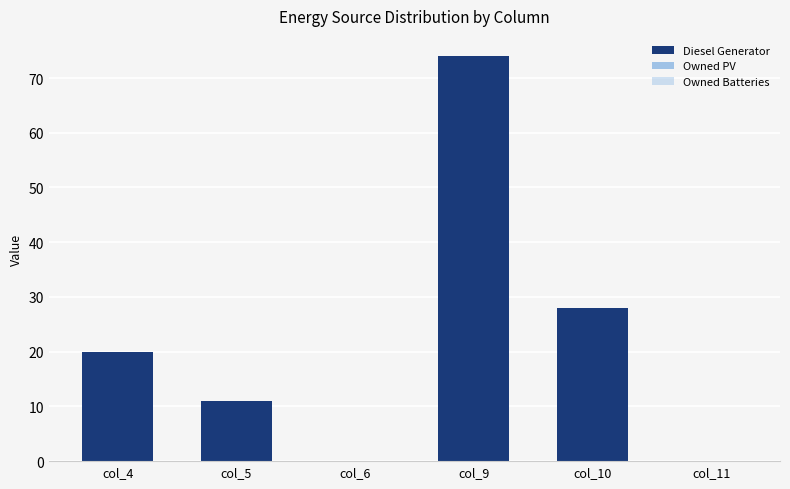

Between col_10 and col_11, which is larger?

col_10